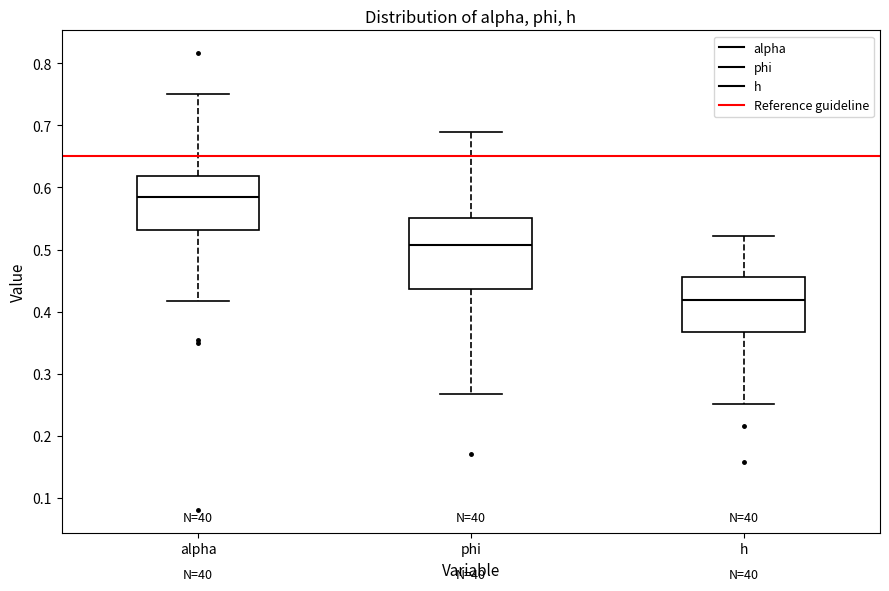

Reading left to right, read every box against the y-axis: the position of its median line, the range the box covers, and the ends of its whiskers. The values are not printed on the chart, so give them approximately, as read against the axis.

alpha: median 0.59, box 0.53 to 0.62, whiskers 0.42 to 0.75
phi: median 0.51, box 0.44 to 0.55, whiskers 0.27 to 0.69
h: median 0.42, box 0.37 to 0.46, whiskers 0.25 to 0.52